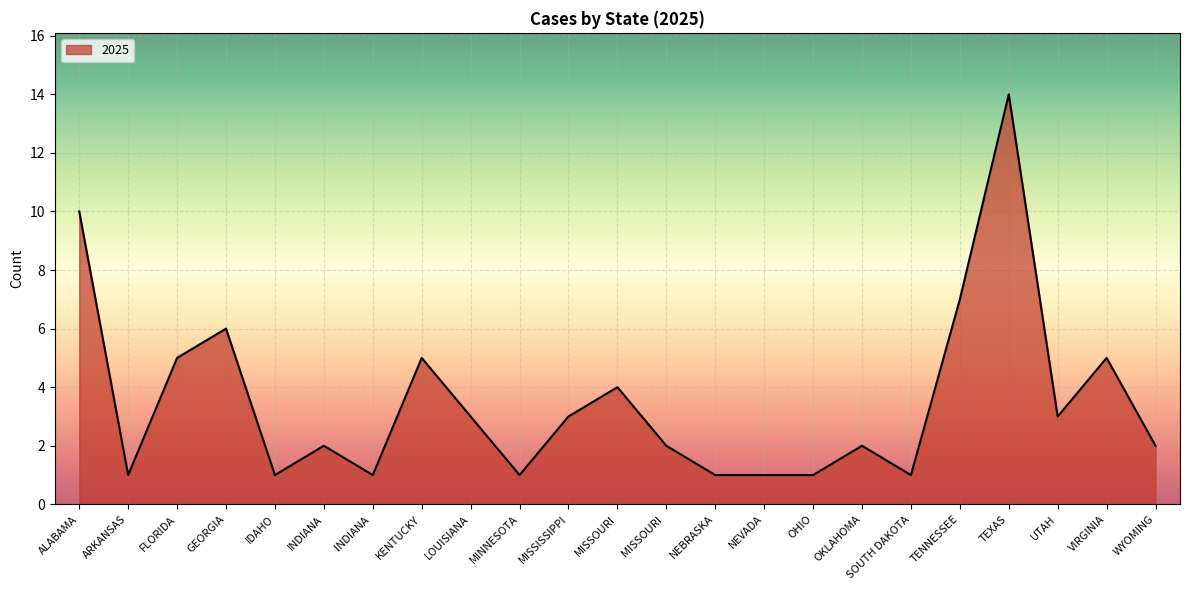

What is the ratio of the value at OKLAHOMA to the value at FLORIDA?

0.4